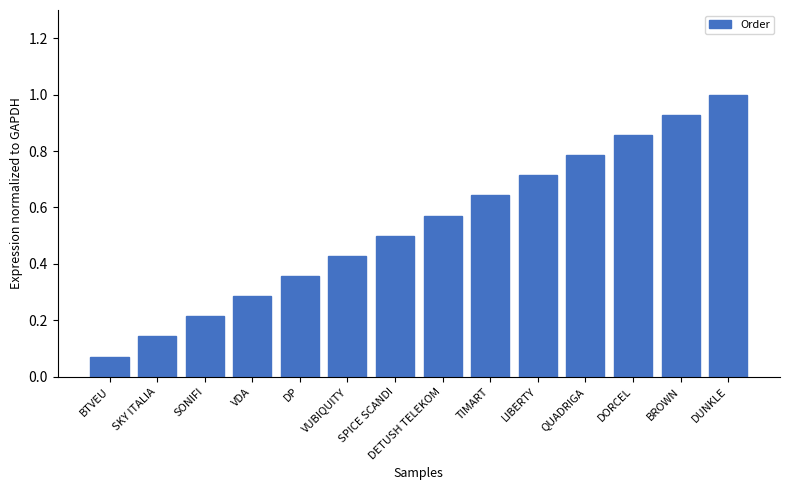

Is it true that the value at TIMART is 1.1?

False